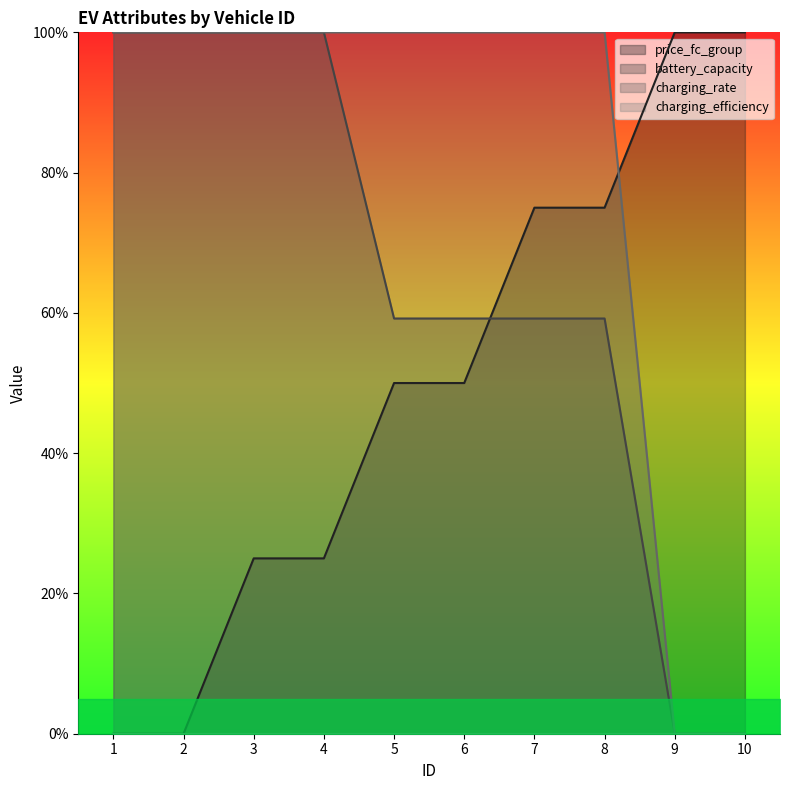

Reading right to left, extract all data points from this chart.

price_fc_group: 100.0	100.0	75.0	75.0	50.0	50.0	25.0	25.0	0.0	0.0
battery_capacity: 0.0	0.0	59.2	59.2	59.2	59.2	100.0	100.0	100.0	100.0
charging_rate: 0.0	0.0	100.0	100.0	100.0	100.0	100.0	100.0	100.0	100.0